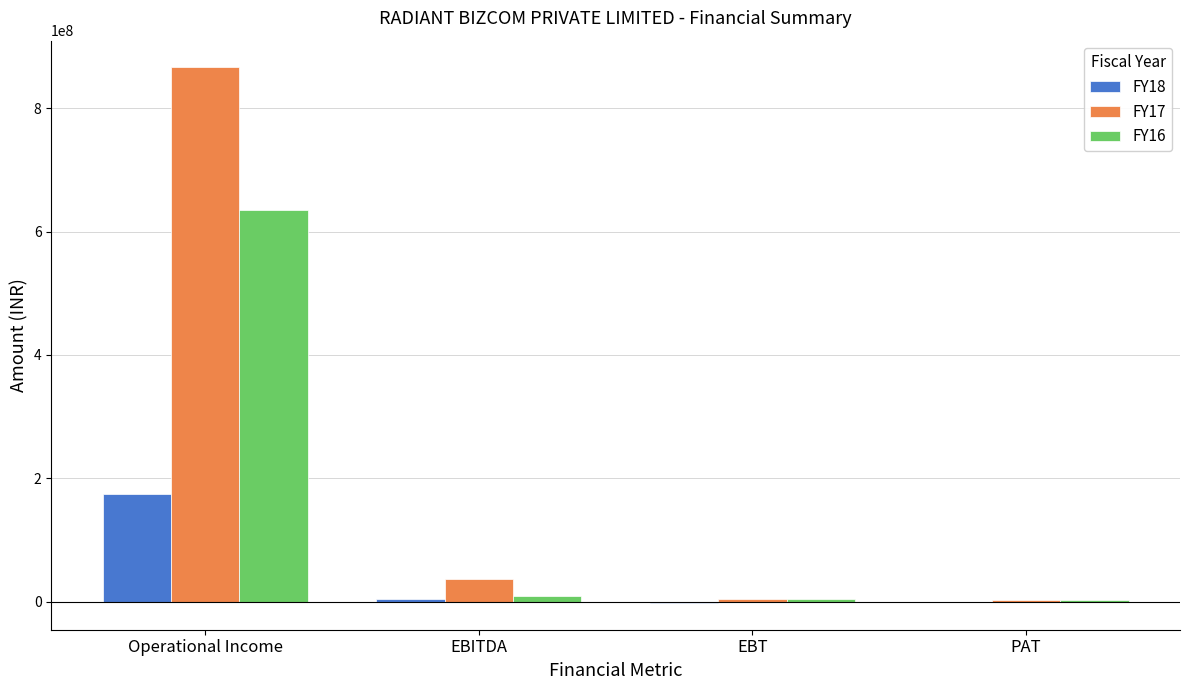

Is it true that FY18 equals -2303040 at EBT?

True